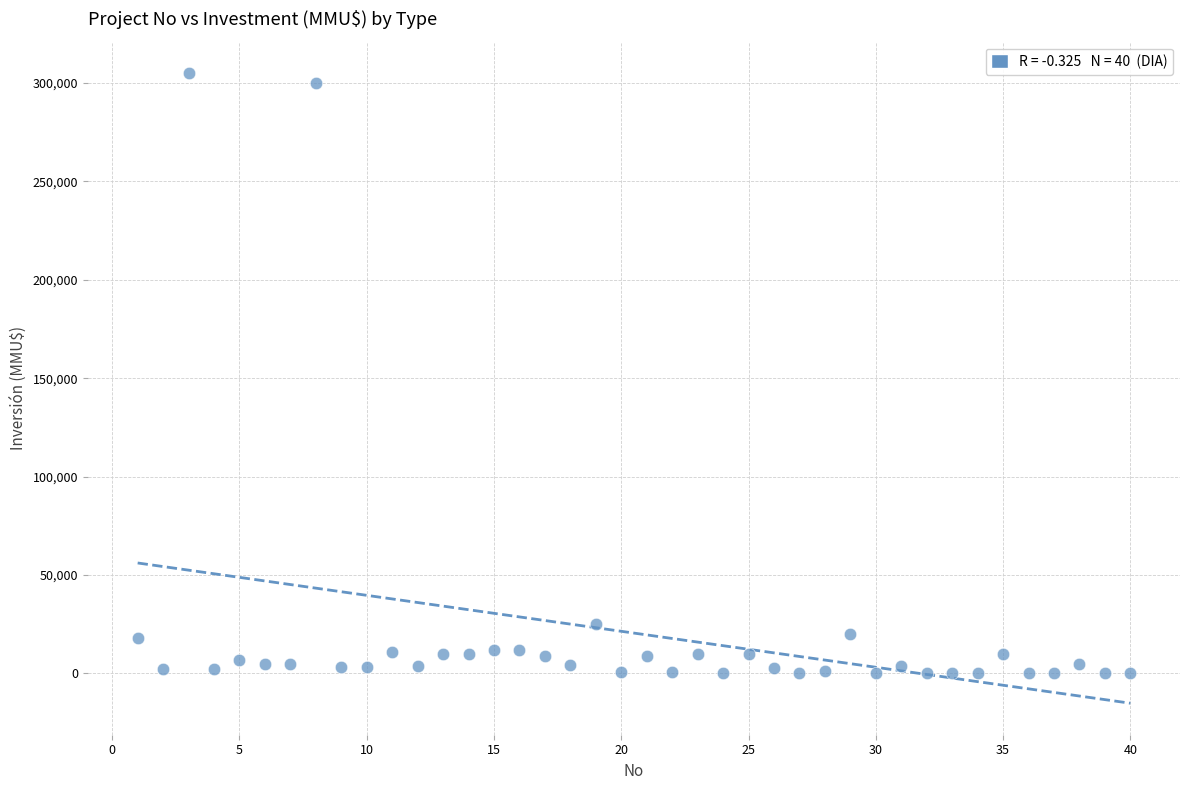

What Y value in the scatter plot is closest to 152500?

25000